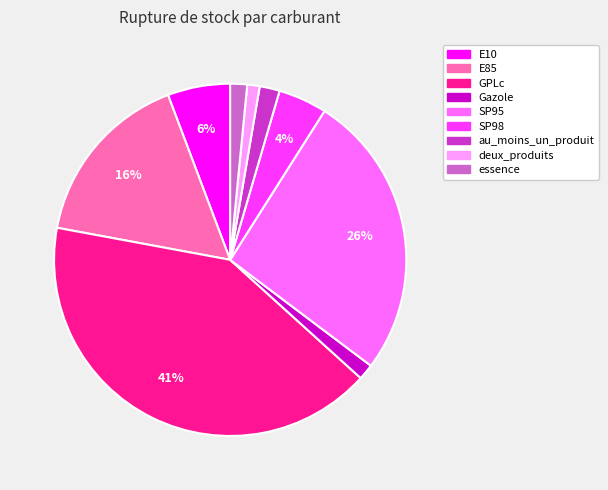

Does GPLc represent more than half of the total?

No